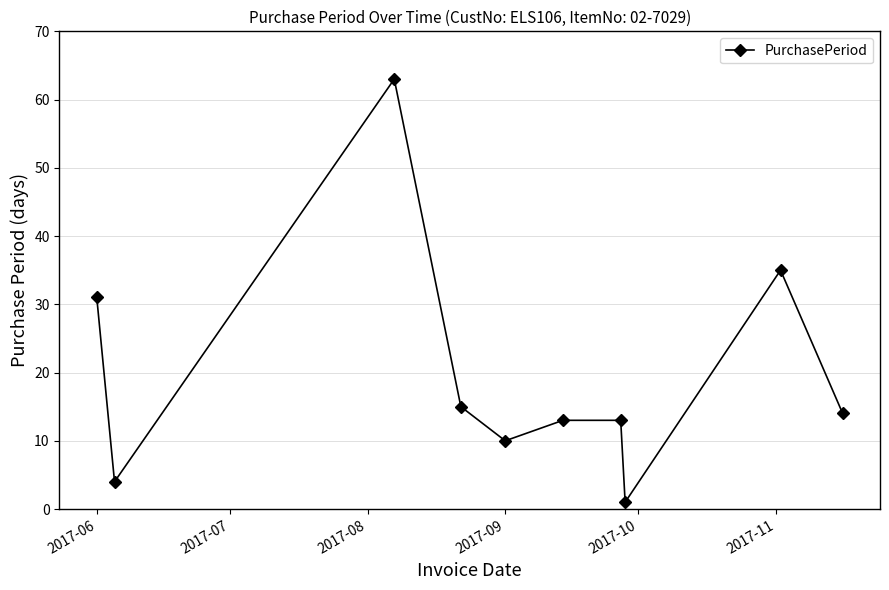

What is the difference between the maximum and minimum values?

62